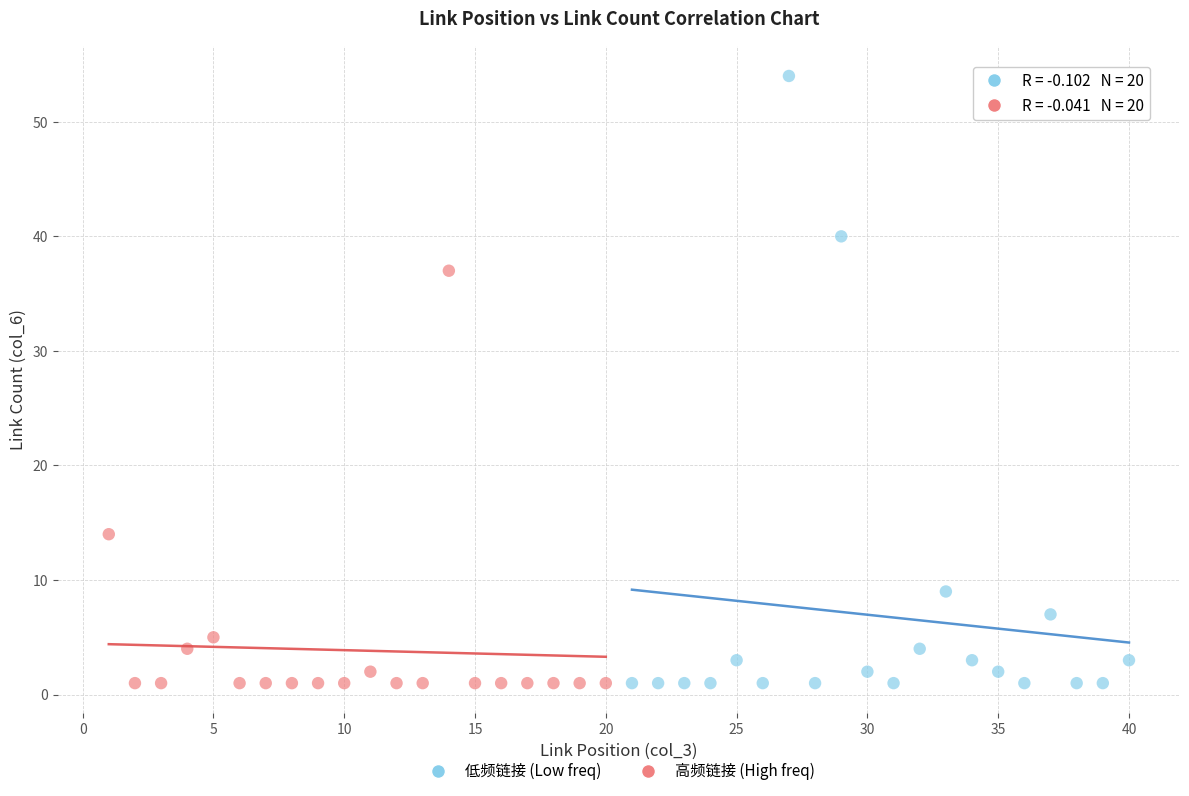

What are all the series names shown in the legend?

低频链接 (Low freq), 高频链接 (High freq)